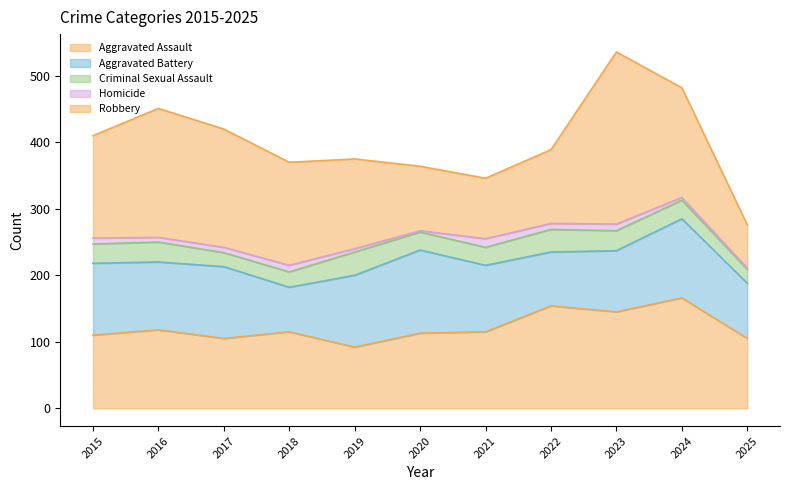

True or false: Criminal Sexual Assault and Aggravated Assault intersect in this chart.

False